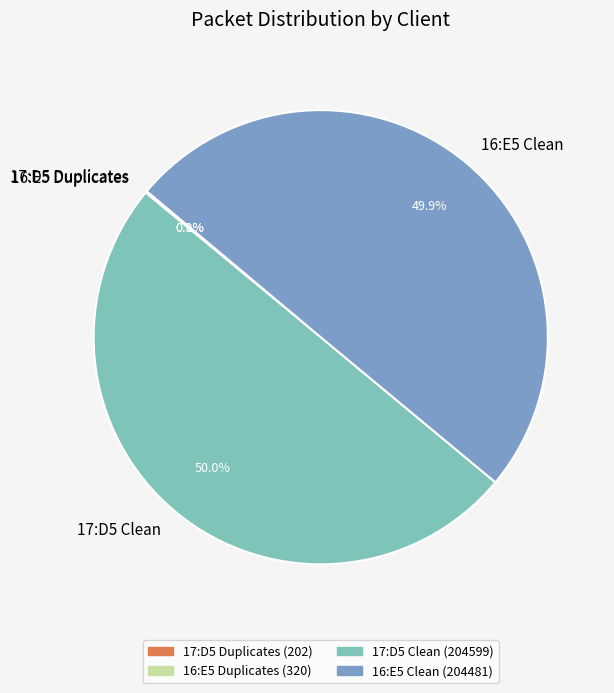

Approximately how many times larger is the value at 17:D5 Clean compared to 16:E5 Clean?

1.0